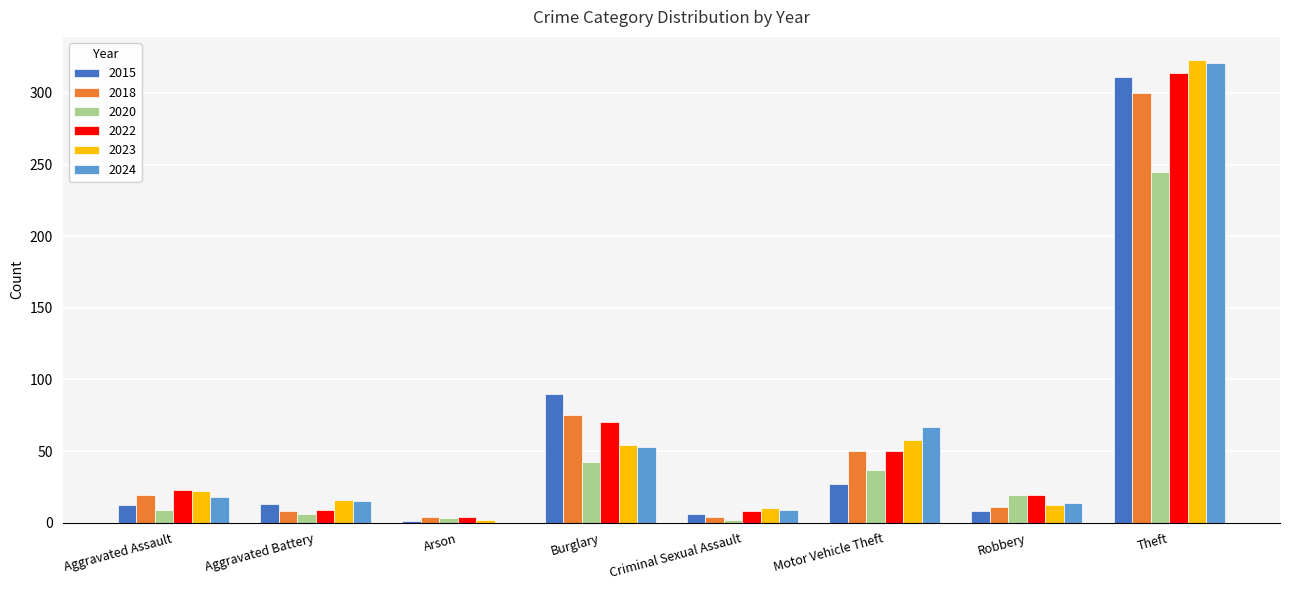

Between Aggravated Assault and Burglary, which series saw the biggest shift?

2015